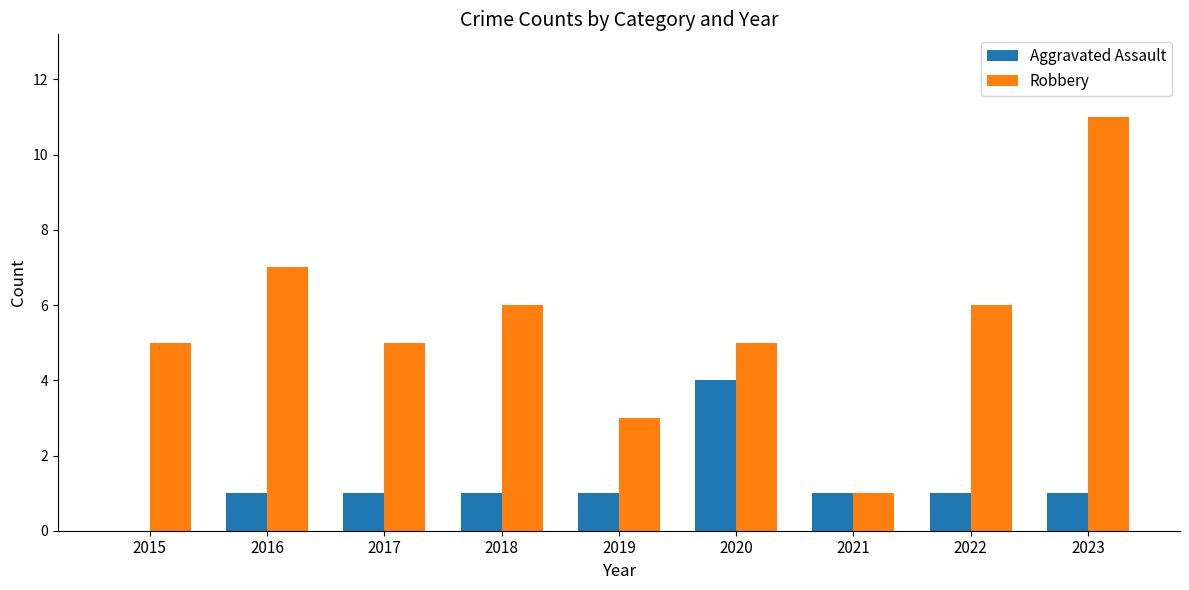

Between 2020 and 2022, which series saw the biggest shift?

Aggravated Assault